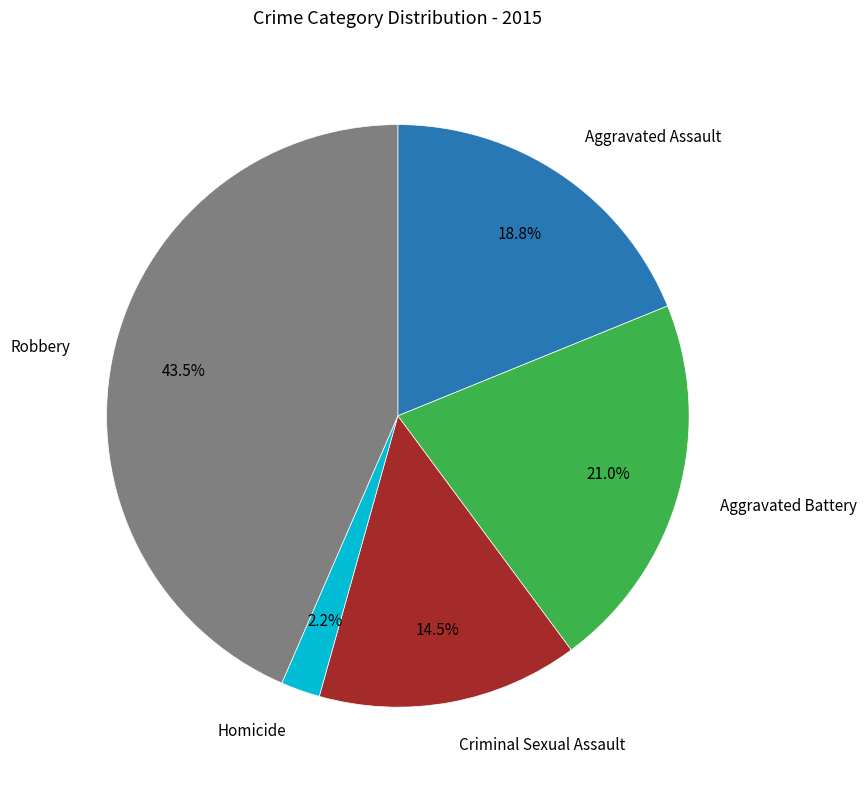

Rank the categories by value from lowest to highest.

Homicide, Criminal Sexual Assault, Aggravated Assault, Aggravated Battery, Robbery